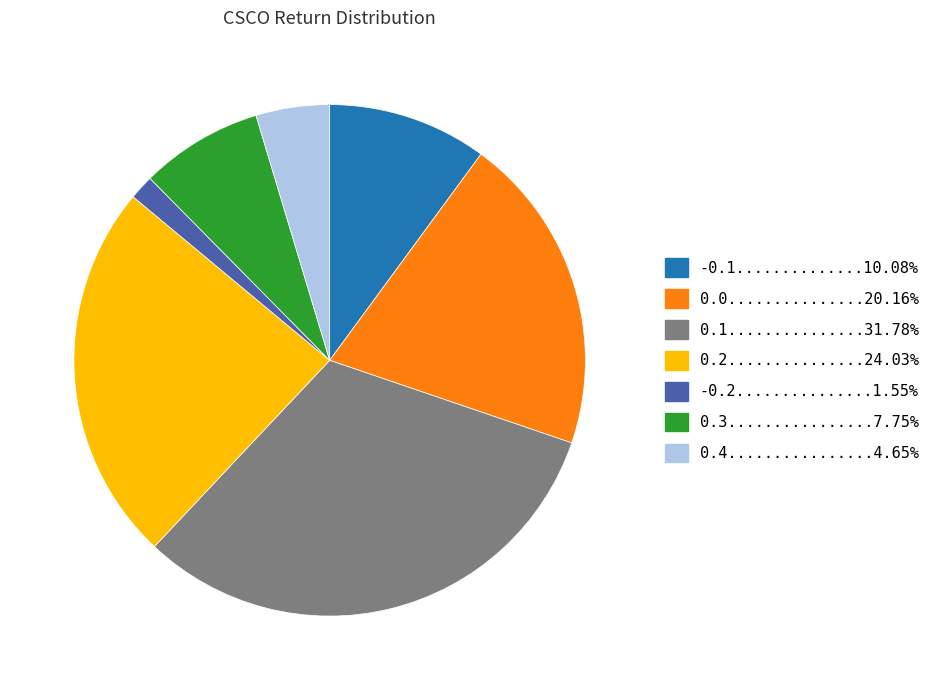

Does any single category account for the majority?

No